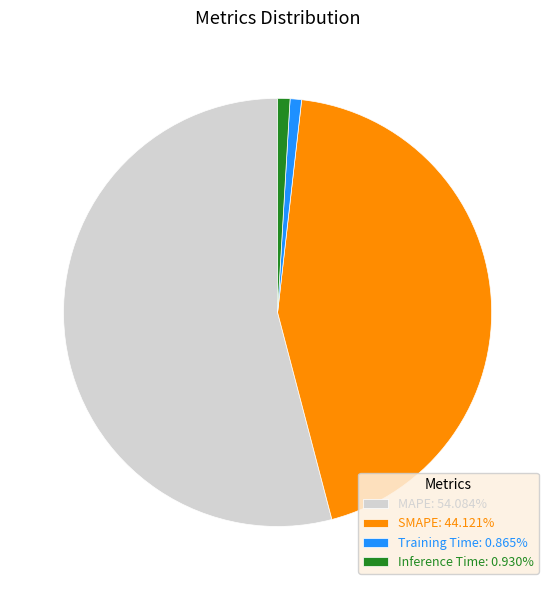

Does MAPE: 54.084% account for over 50% of the chart?

Yes